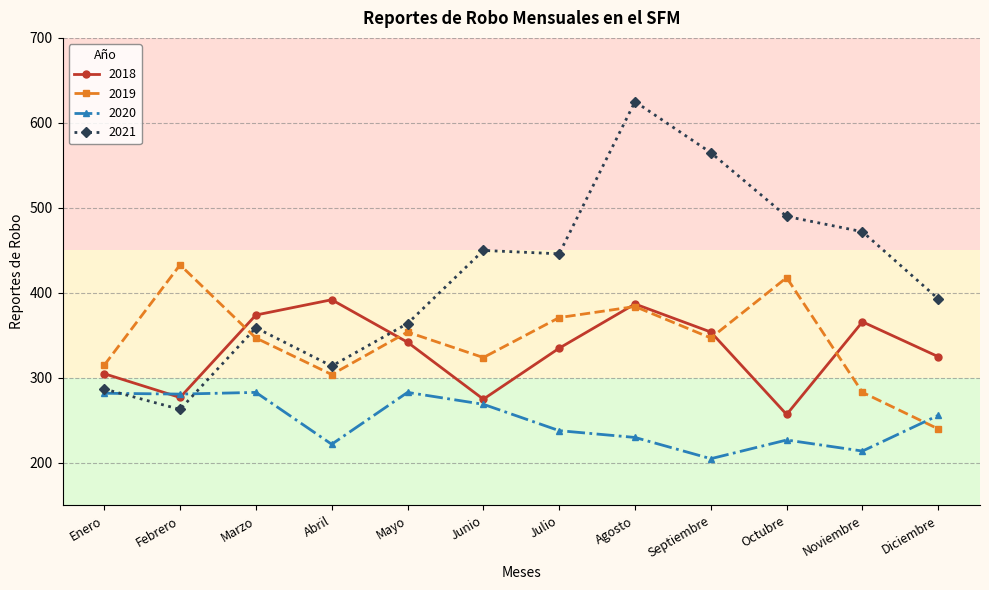

At which category is the sum across all series the highest?

Agosto